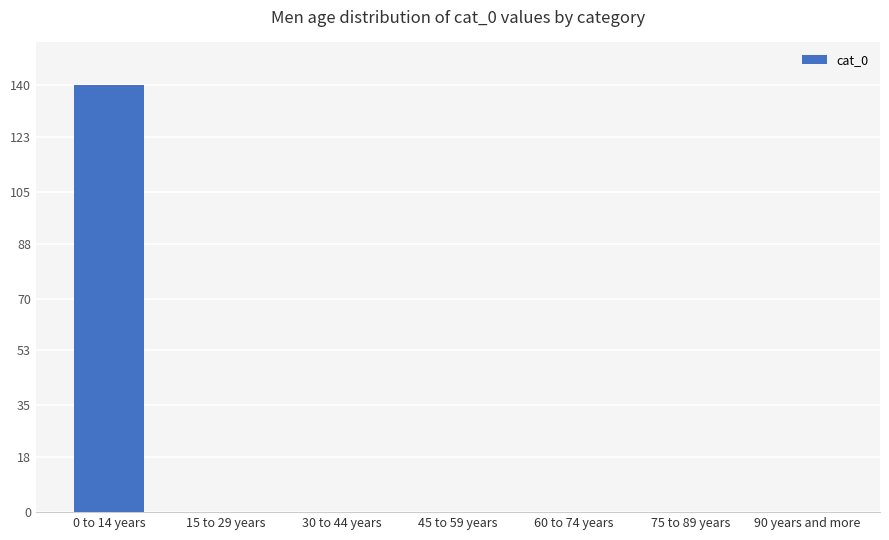

True or false: the data shows 13440 at 75 to 89 years.

True